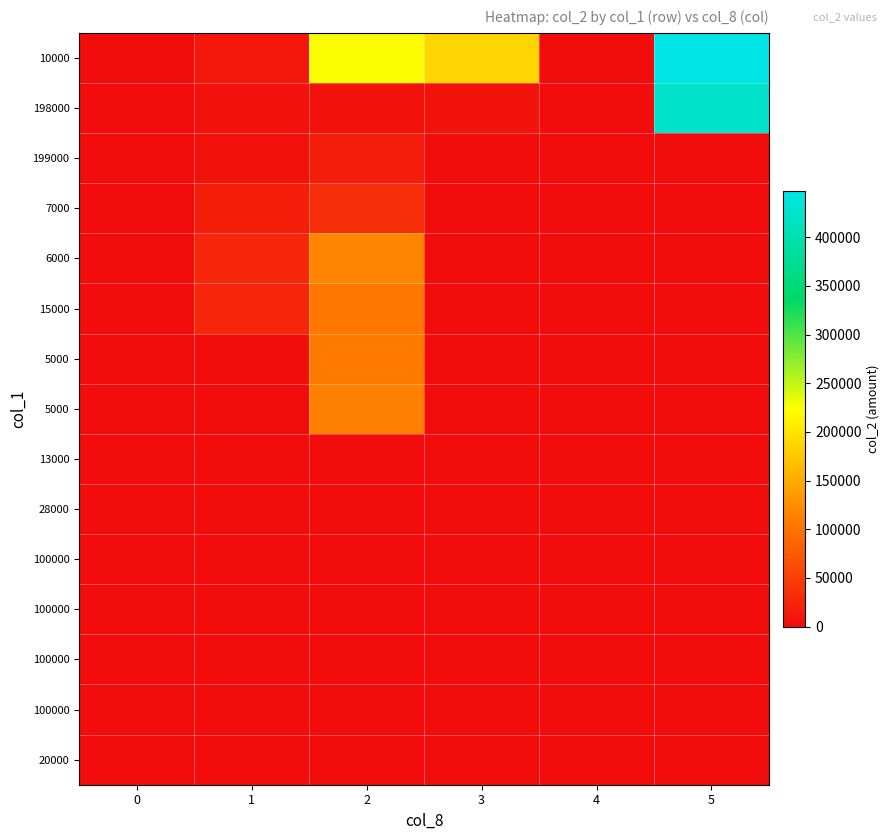

At how many categories does at least one series exceed 391872?

1